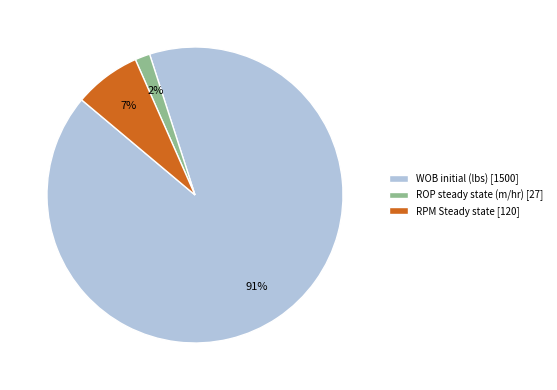

To the nearest percent, what portion does WOB initial (lbs) represent?

91%